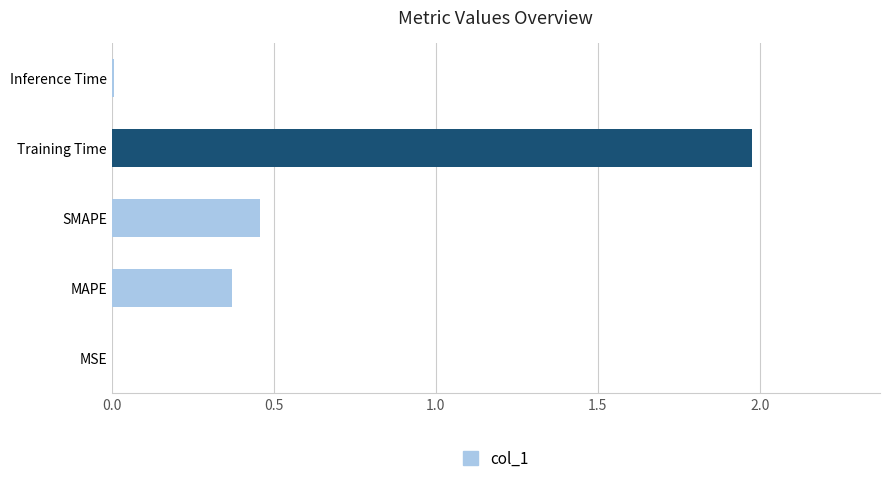

Is it true that the value at MAPE is 0.2?

False